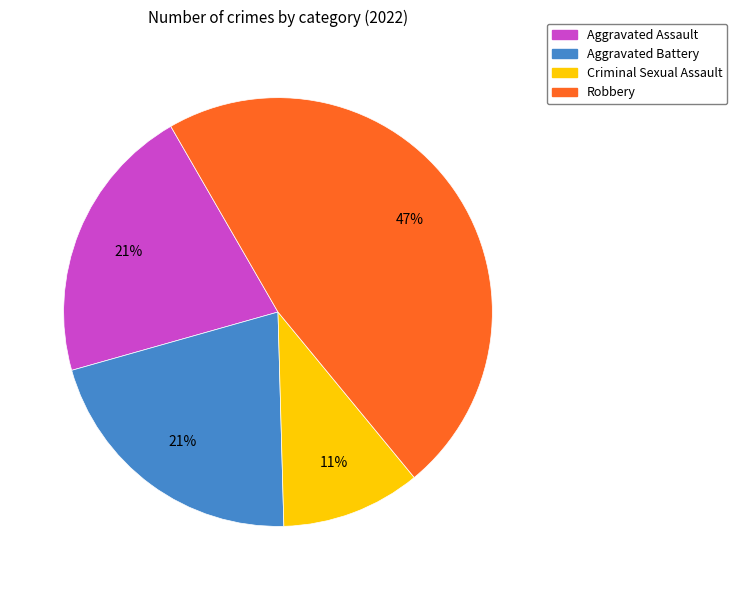

What is the ratio of the value at Aggravated Assault to the value at Aggravated Battery?

1.0